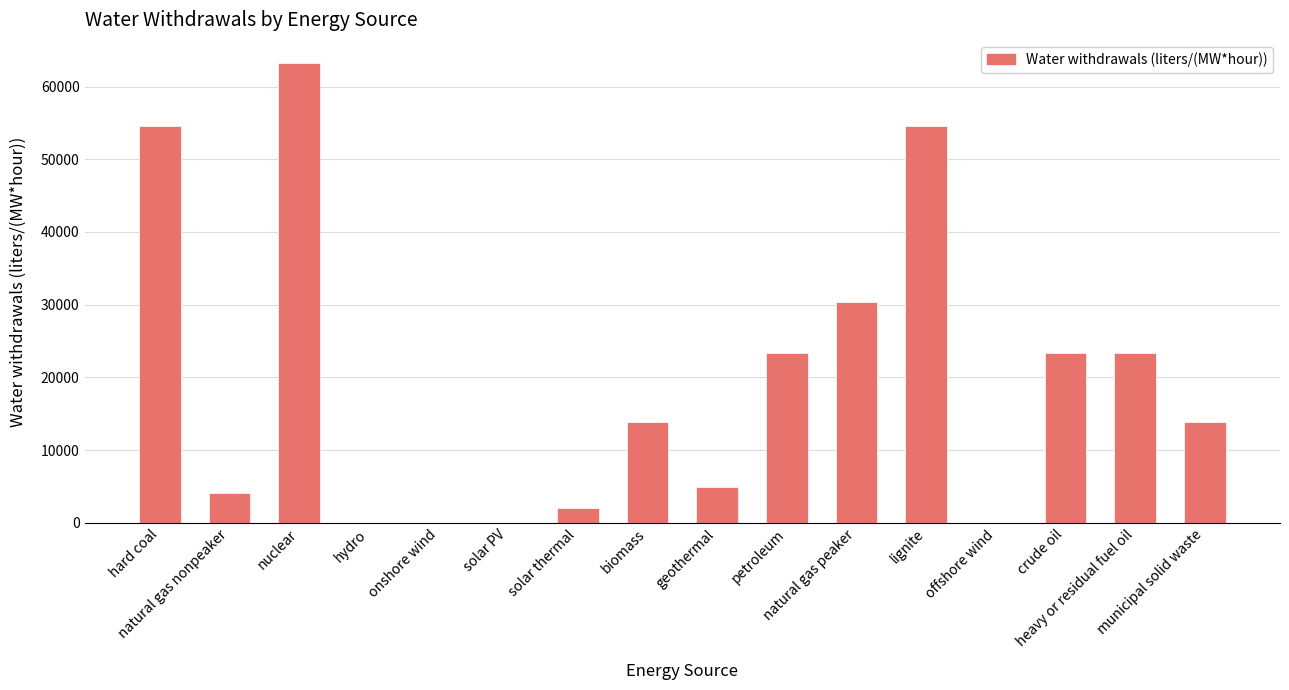

What is the sum of all values?

311671.3